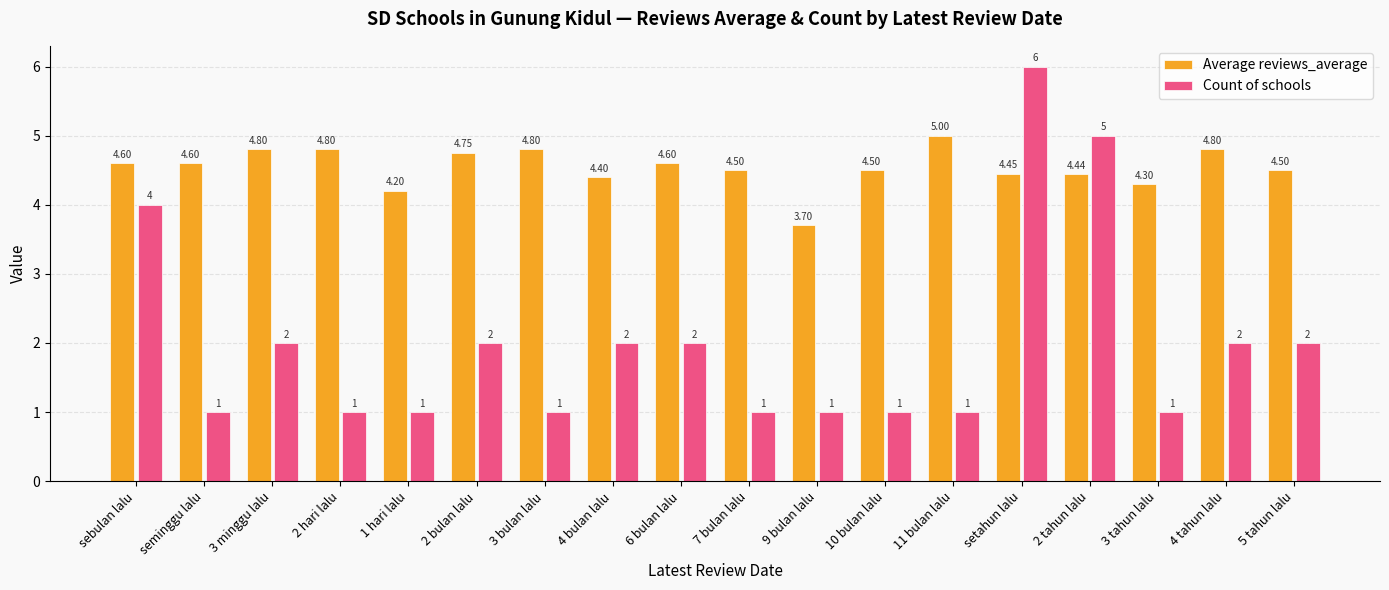

Where does the Count of schools series first go above 2?

sebulan lalu